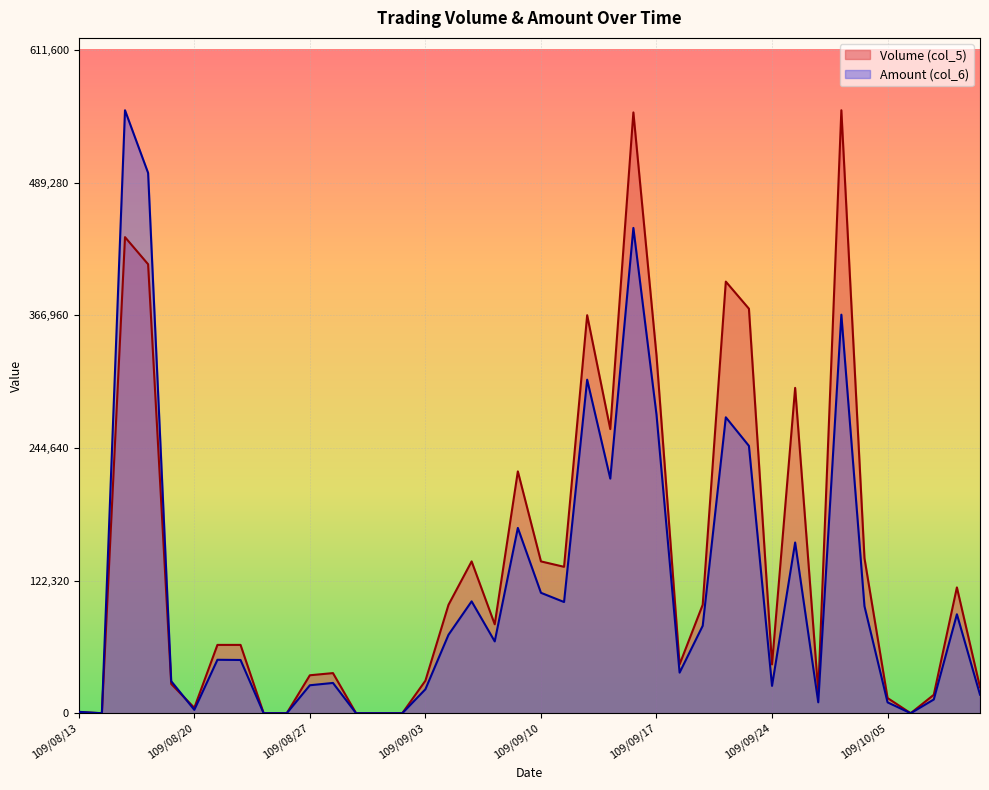

At which label does Volume (col_5) reach its peak?

109/09/29